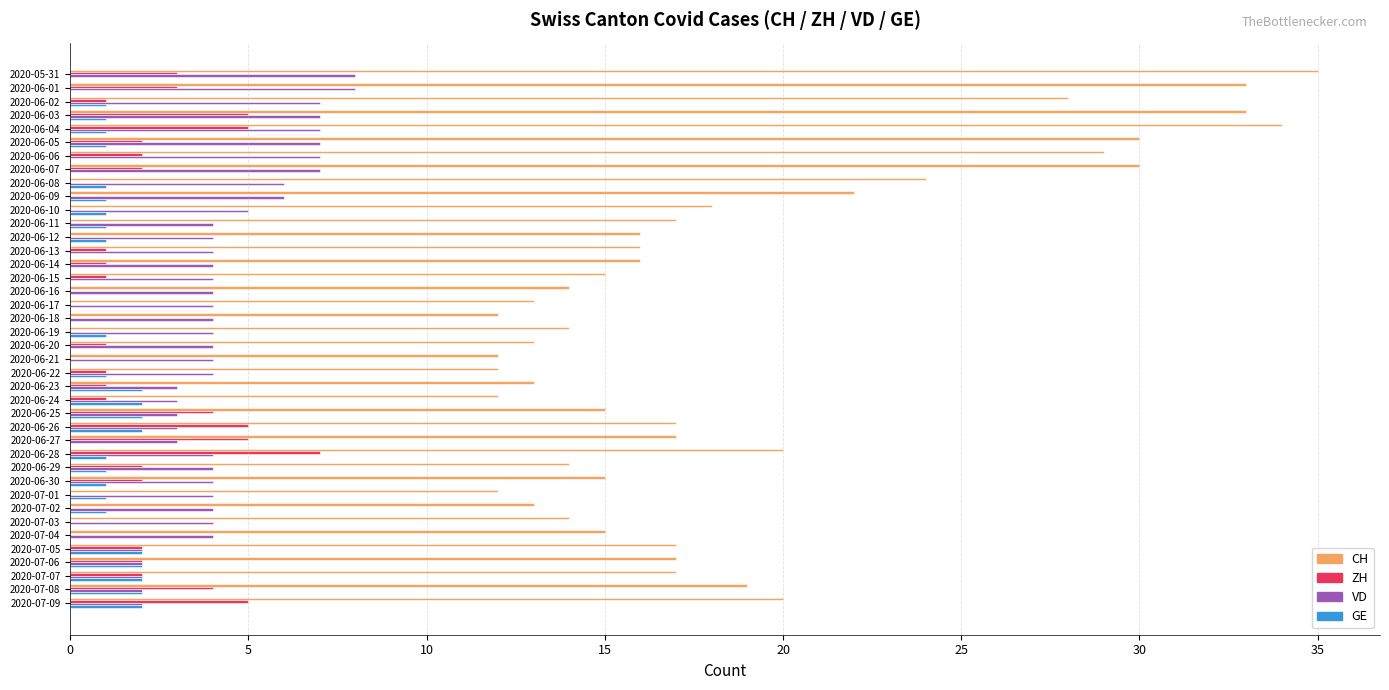

Which series changed the most between 2020-06-04 and 2020-07-08?

CH